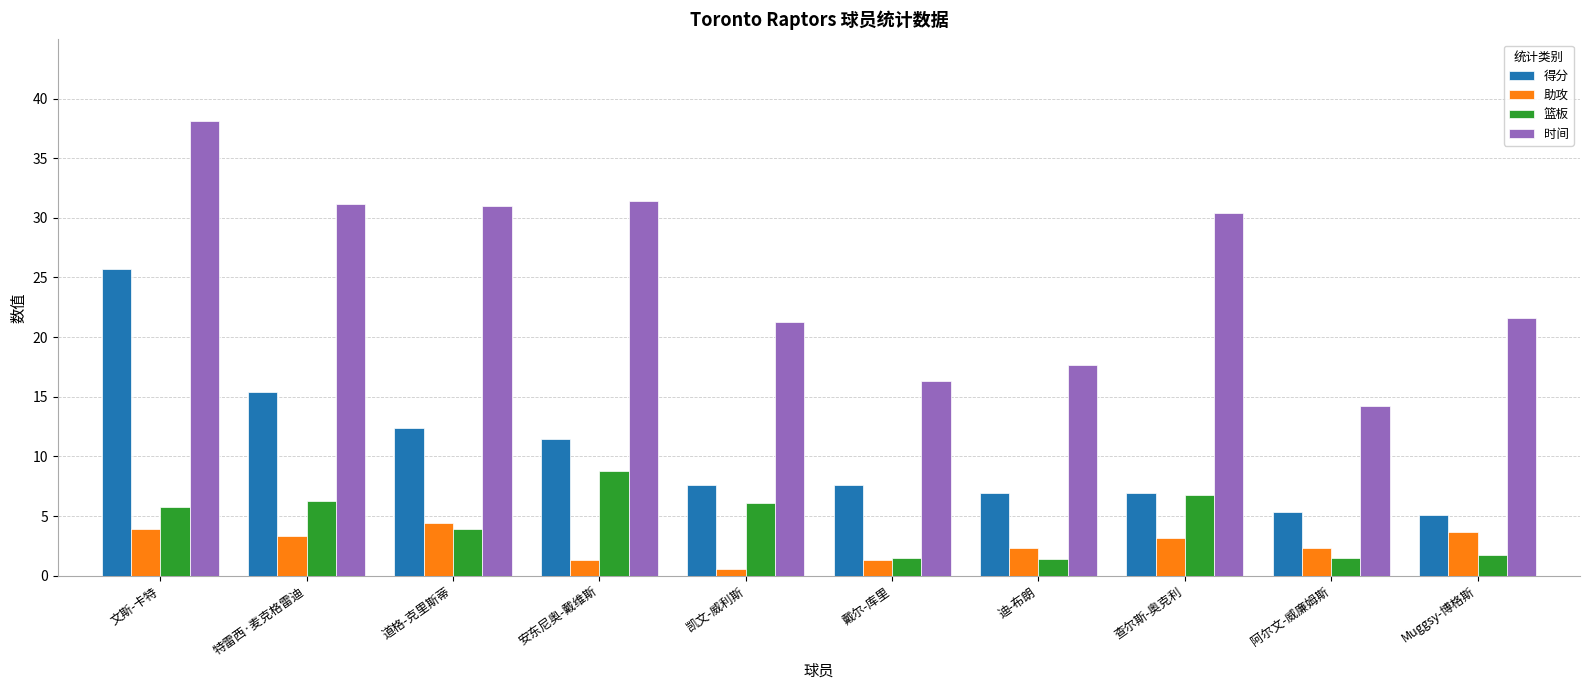

Between 凯文-威利斯 and 阿尔文-威廉姆斯, which series saw the biggest shift?

时间